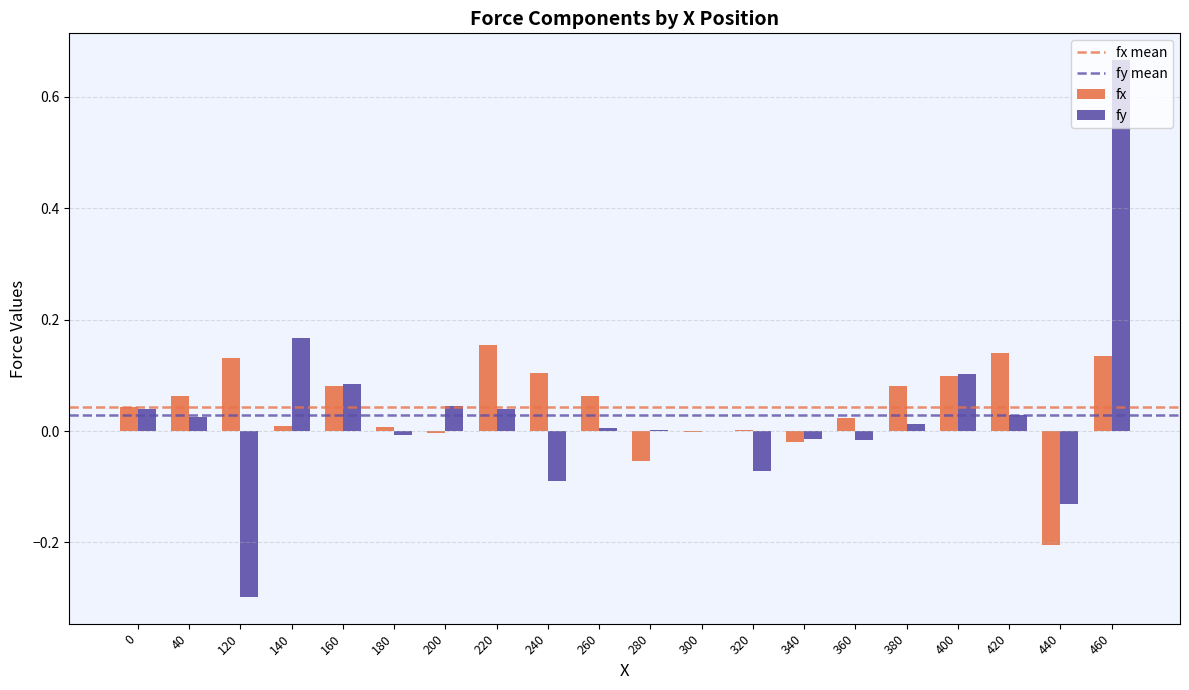

What is the sum of all fx values?

0.9